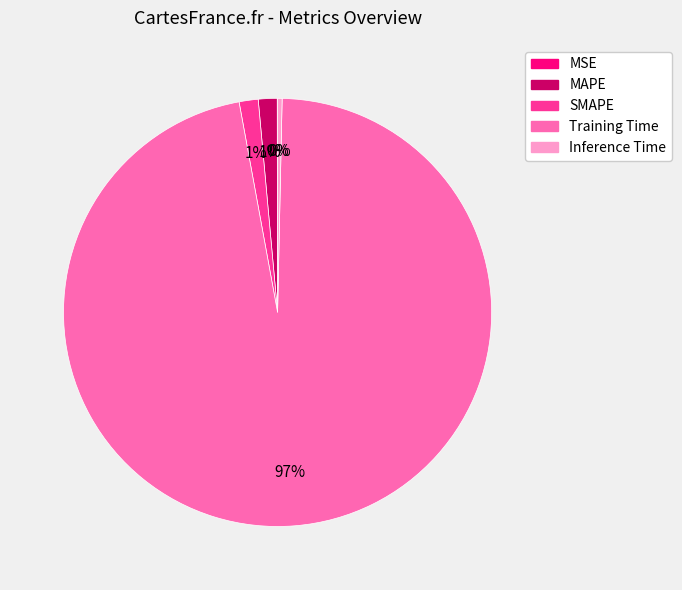

What is the largest slice in the pie chart?

Training Time